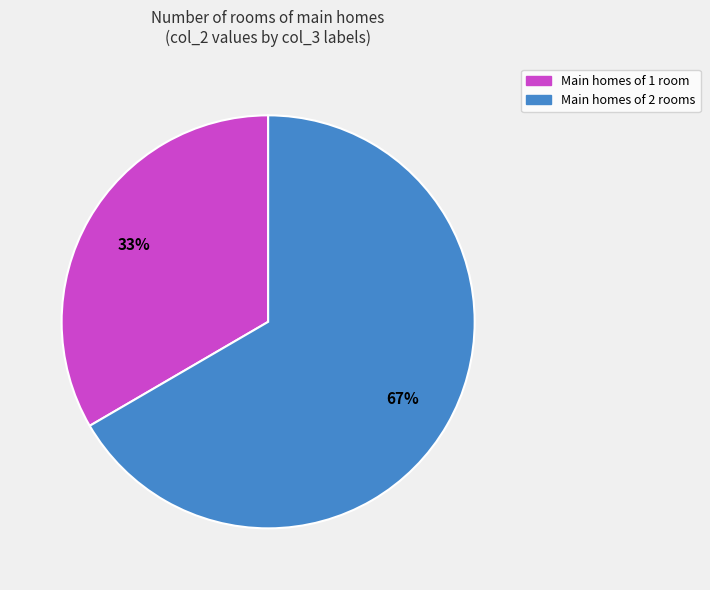

To the nearest percent, what is the average slice percentage?

50%